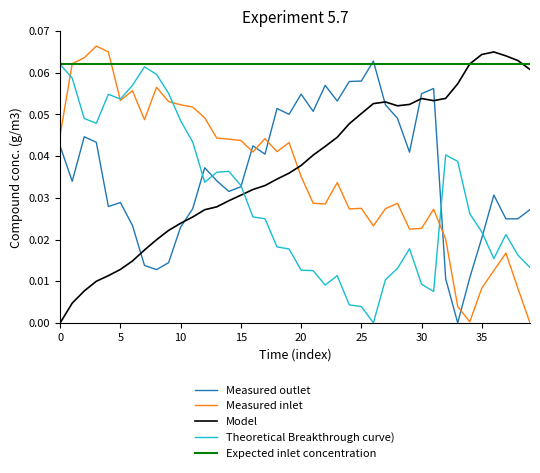

In Measured inlet, how many points are higher than both neighbors (excluding endpoints)?

10